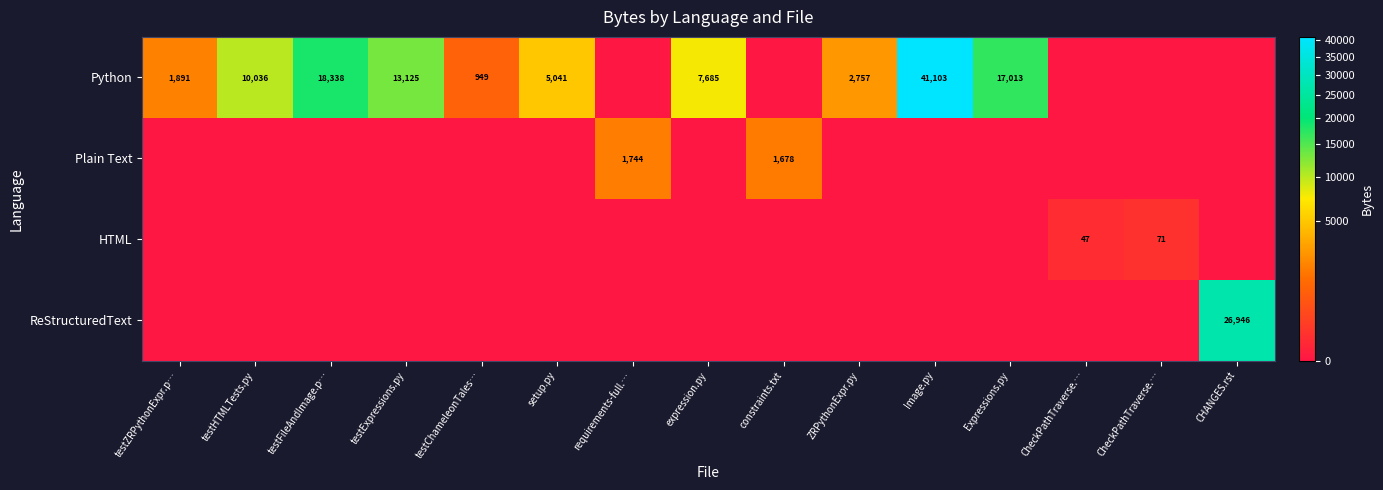

The Plain Text series shows 570 at requirements-full.…. True or false?

False